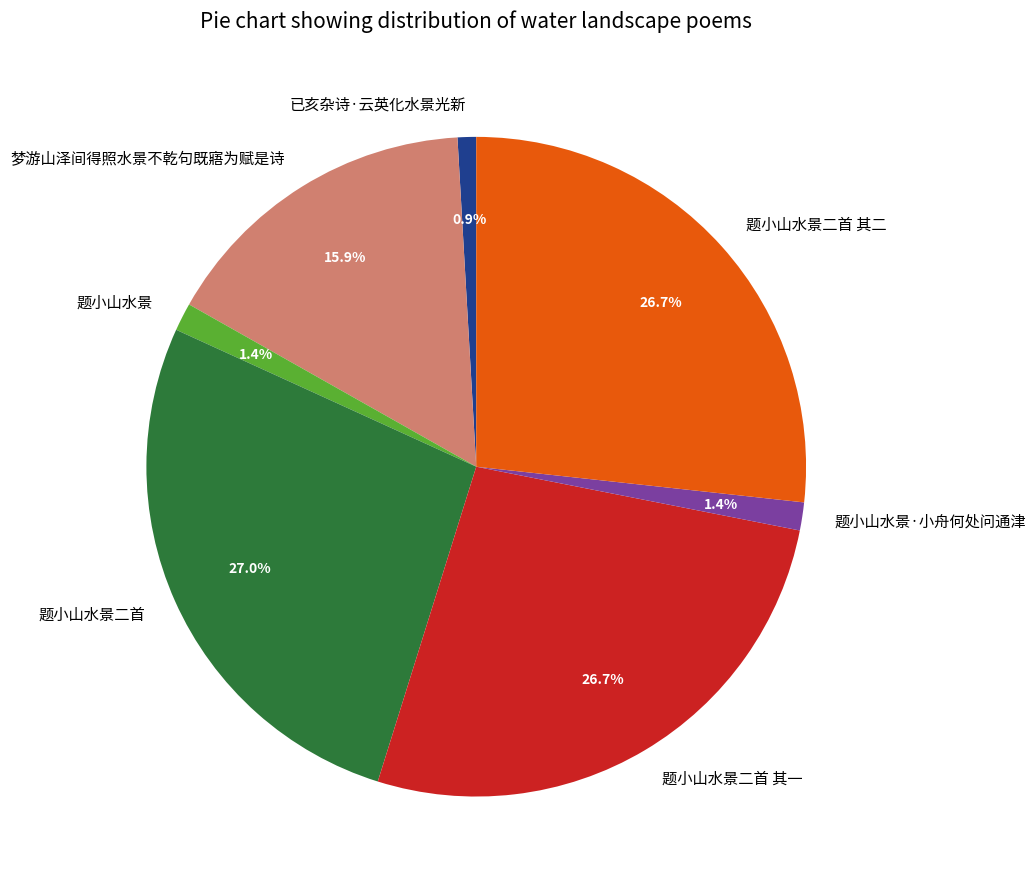

Is it true that 题小山水景二首 其二 is 27% of the pie?

True